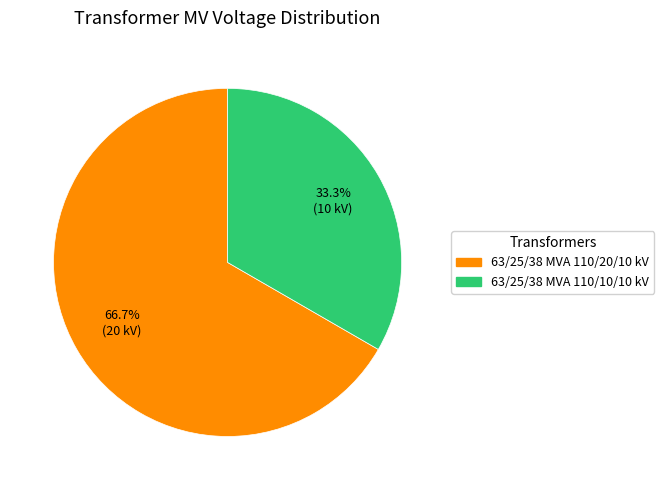

What is the ratio of the value at 63/25/38 MVA 110/20/10 kV to the value at 63/25/38 MVA 110/10/10 kV?

2.0